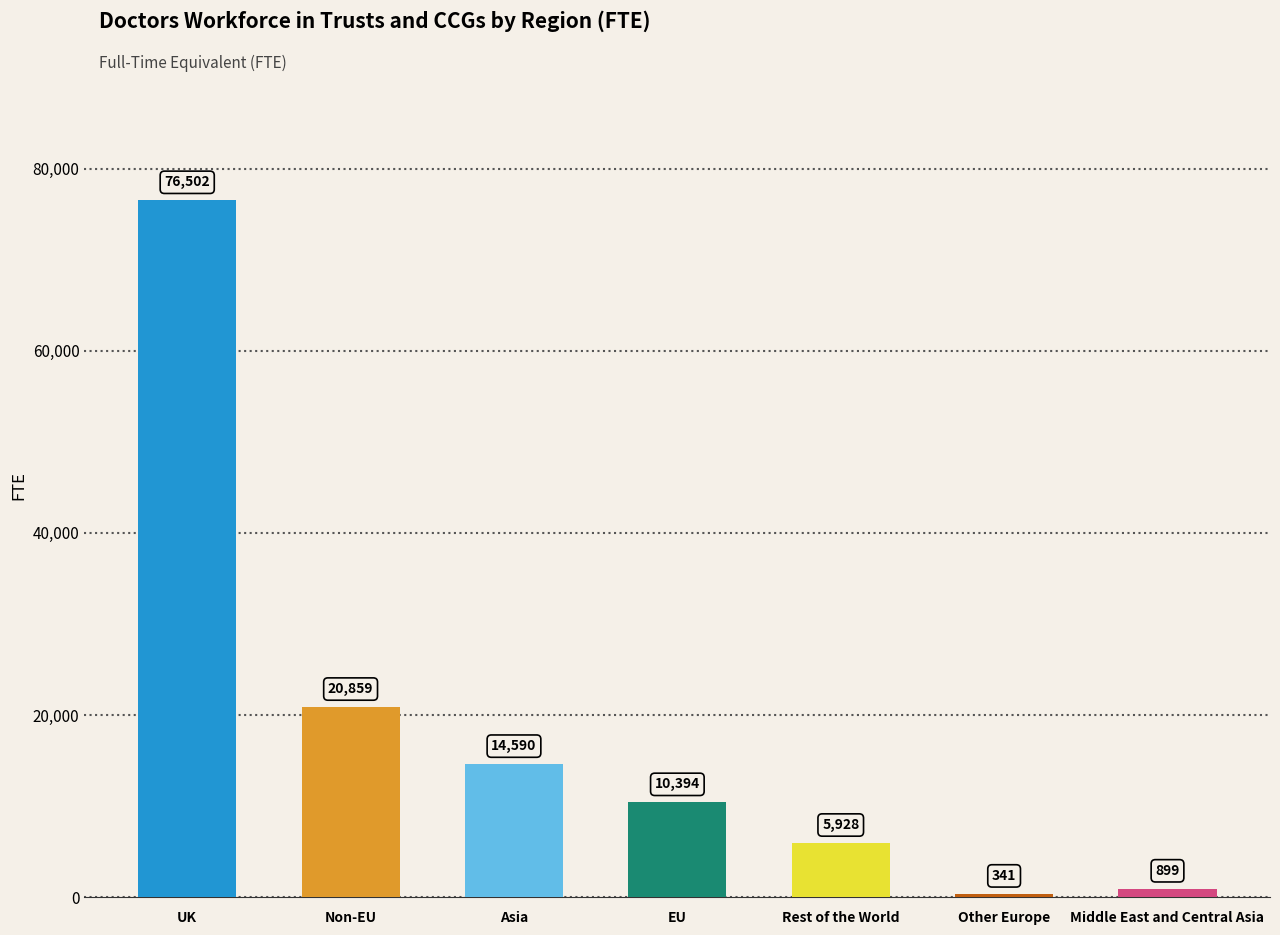

Are the bars grouped side by side (vs. stacked)?

No